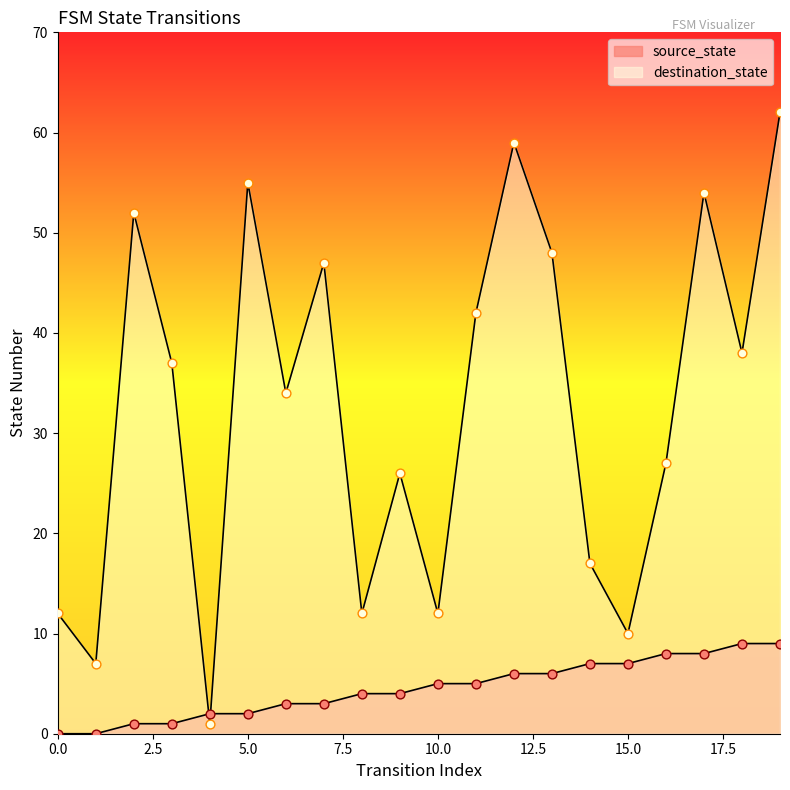

At which category is the sum across all series the highest?

19